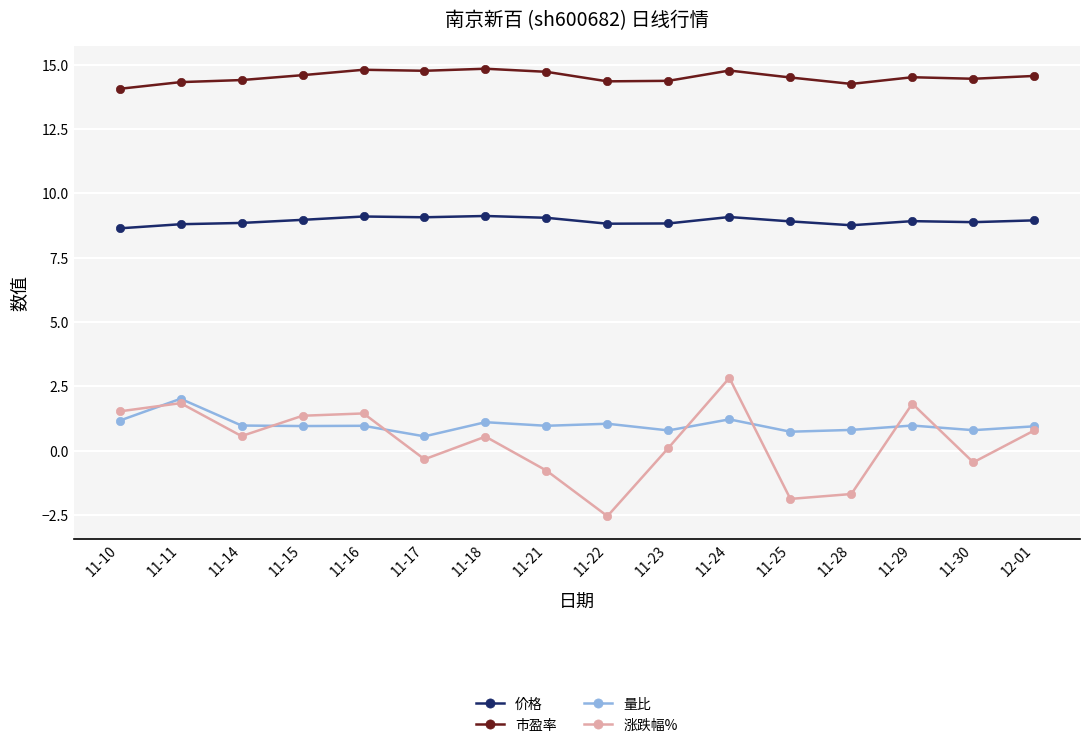

What is the difference between the maximum and minimum values in the 市盈率 series?

0.8